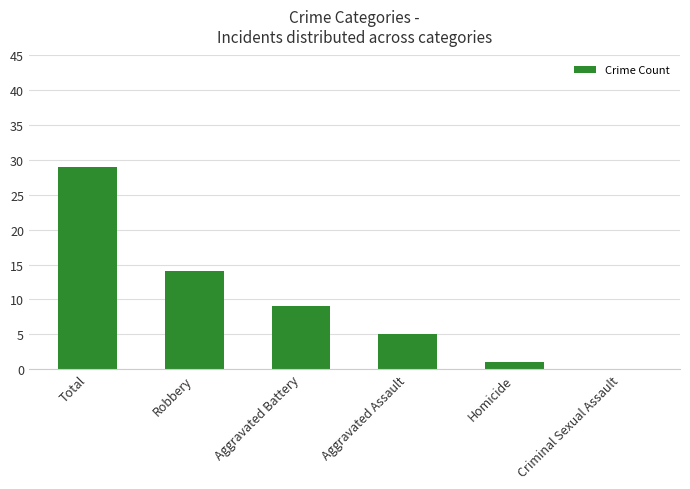

Reading left to right, transcribe all the data shown in this chart.

29	14	9	5	1	0